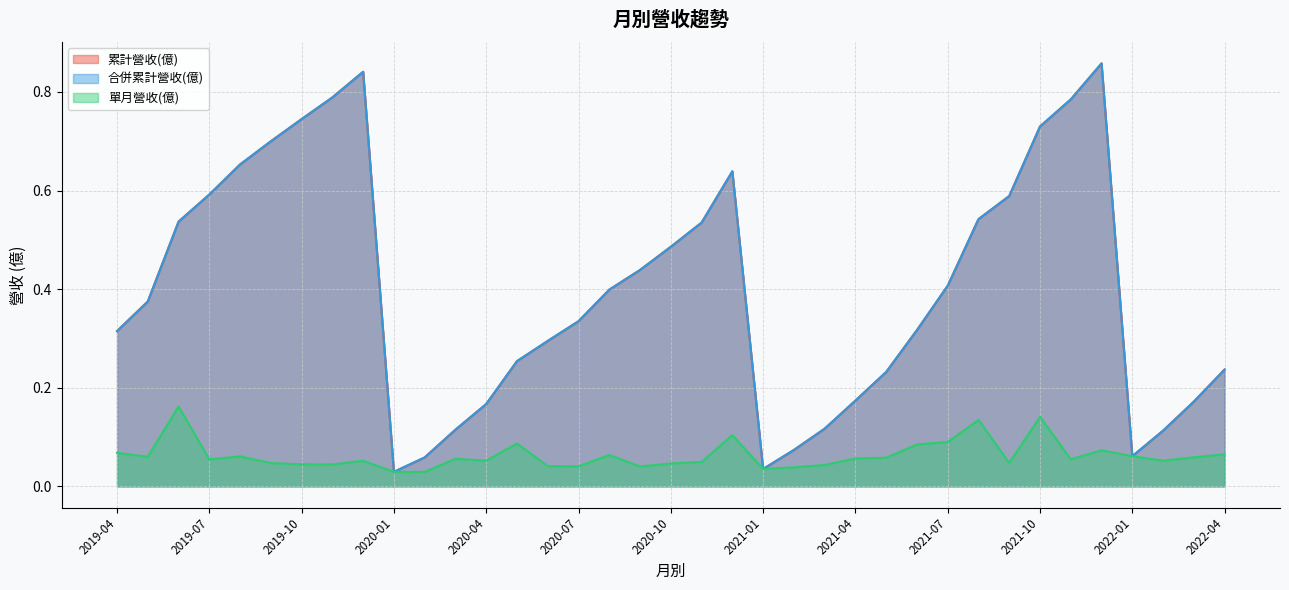

Which series has the widest spread of values?

累計營收(億)